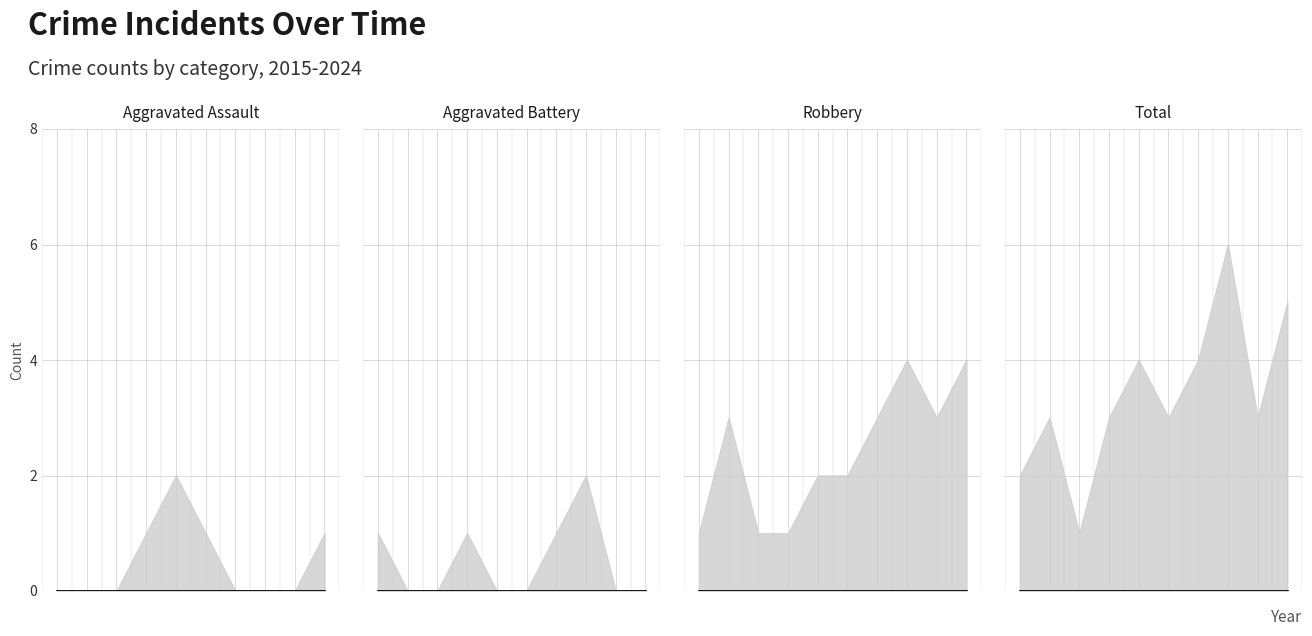

Which label corresponds to the largest value in the chart?

2022